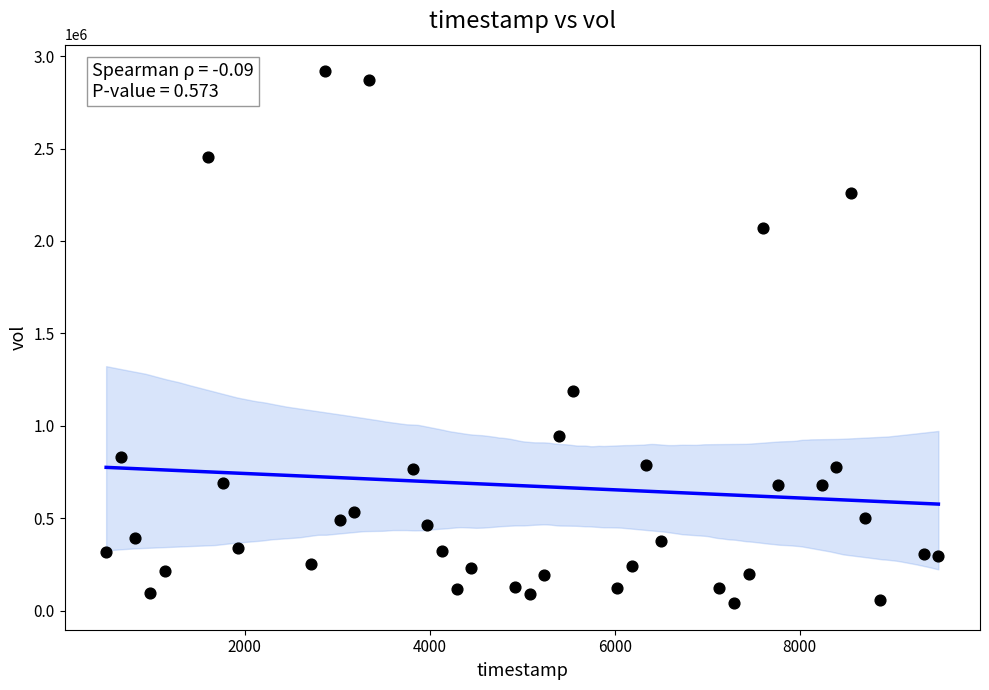

What Y value in the scatter plot is closest to 1479350?

1188600